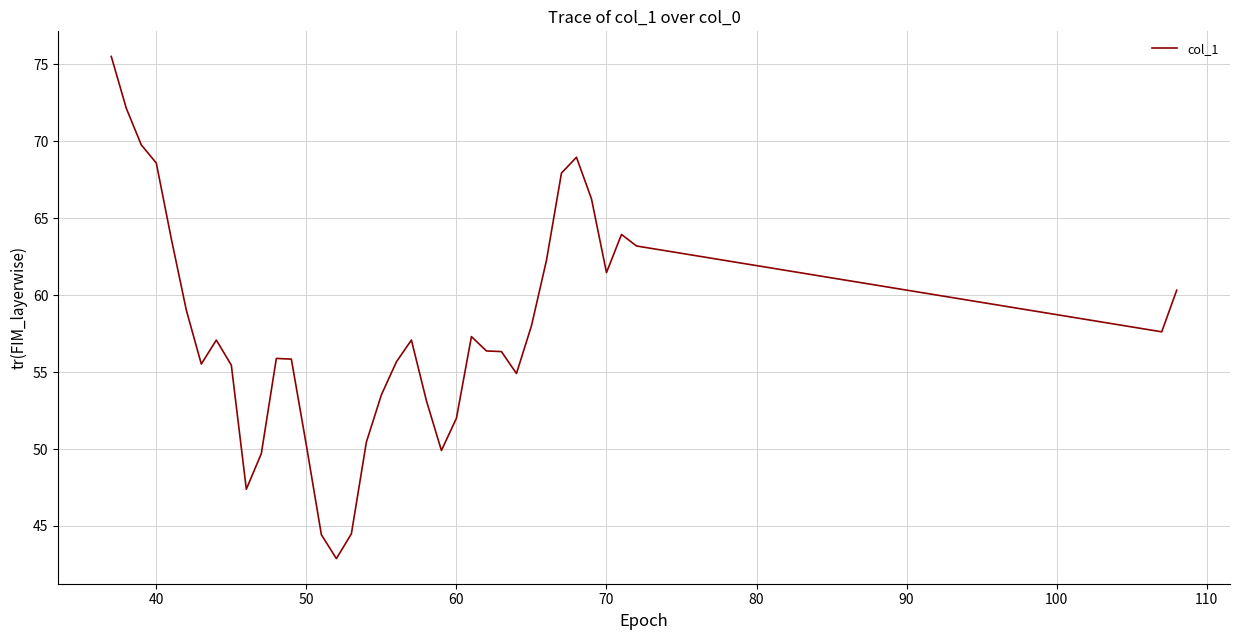

What is the greatest value displayed?

75.5